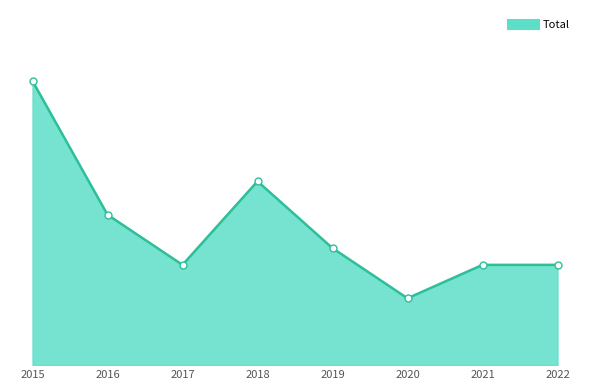

Does the chart display data point markers on the line(s)?

No